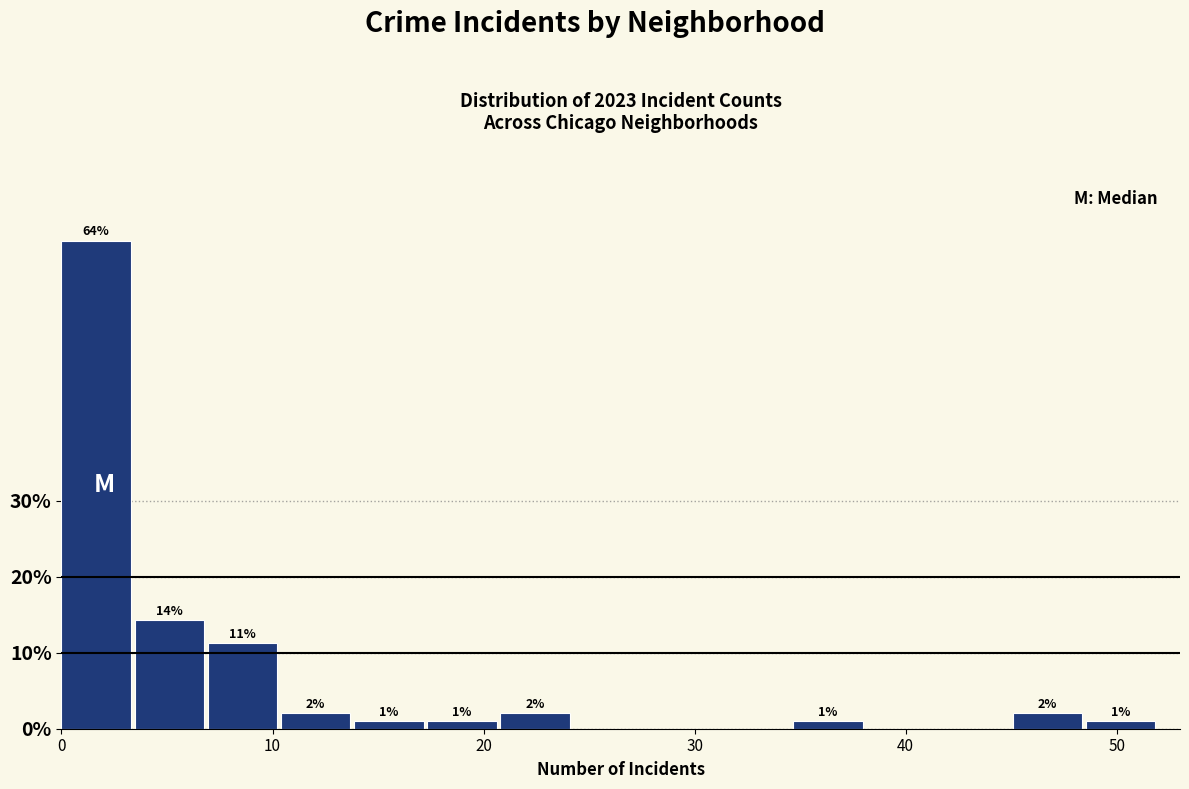

Around what value on the x-axis is the tallest bar? Give the approximate position of its centre, as read against the axis.

2